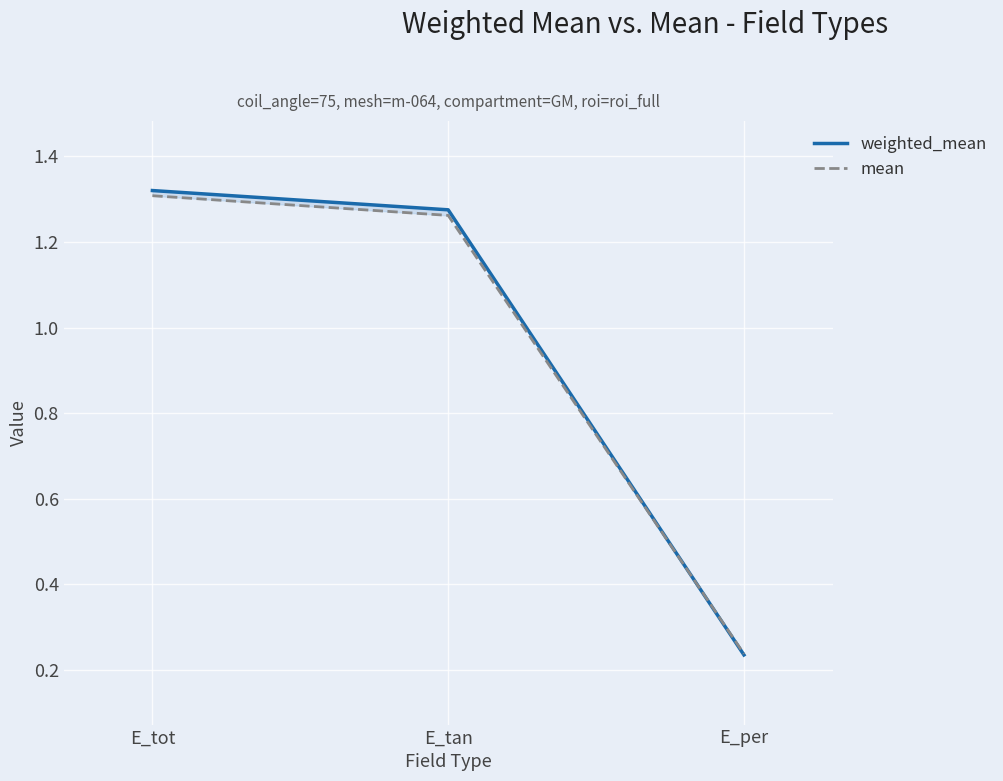

Rank the categories by mean value from lowest to highest.

E_per, E_tan, E_tot